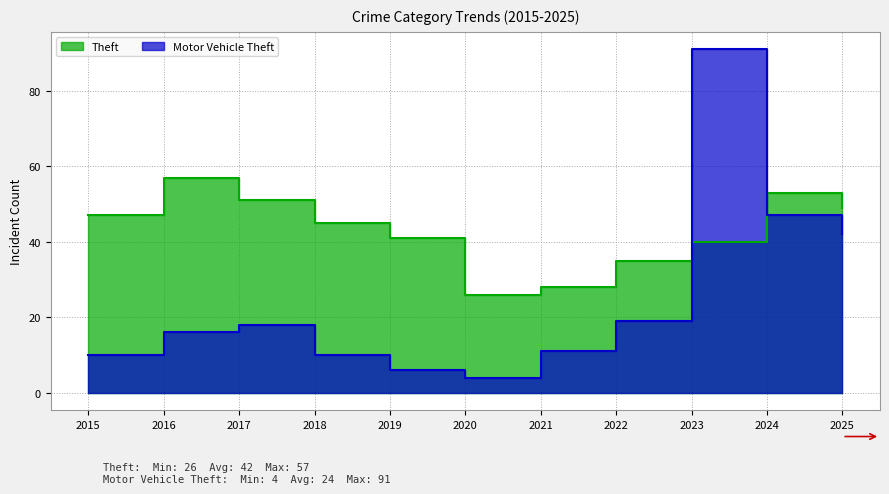

At how many categories does at least one series exceed 26?

10